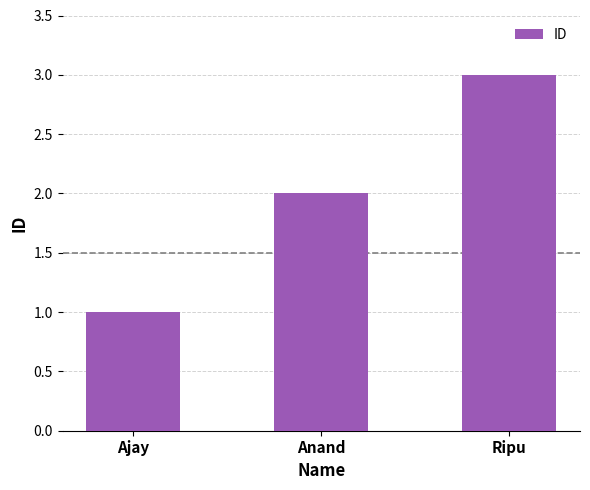

What is the value of the 3rd bar from the left?

3